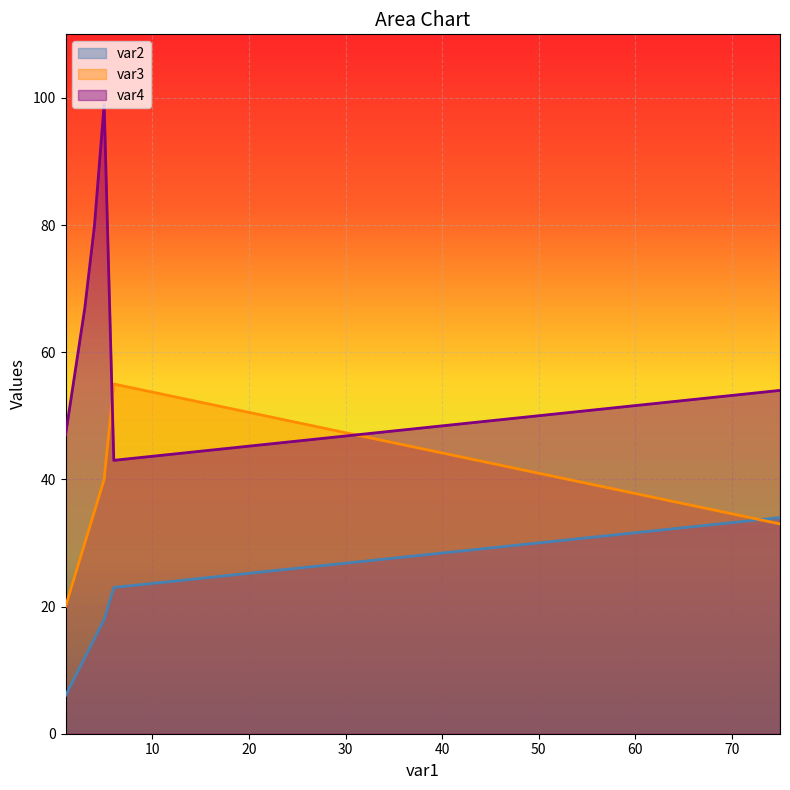

Rank the series at 3 from lowest to highest value.

var2, var3, var4